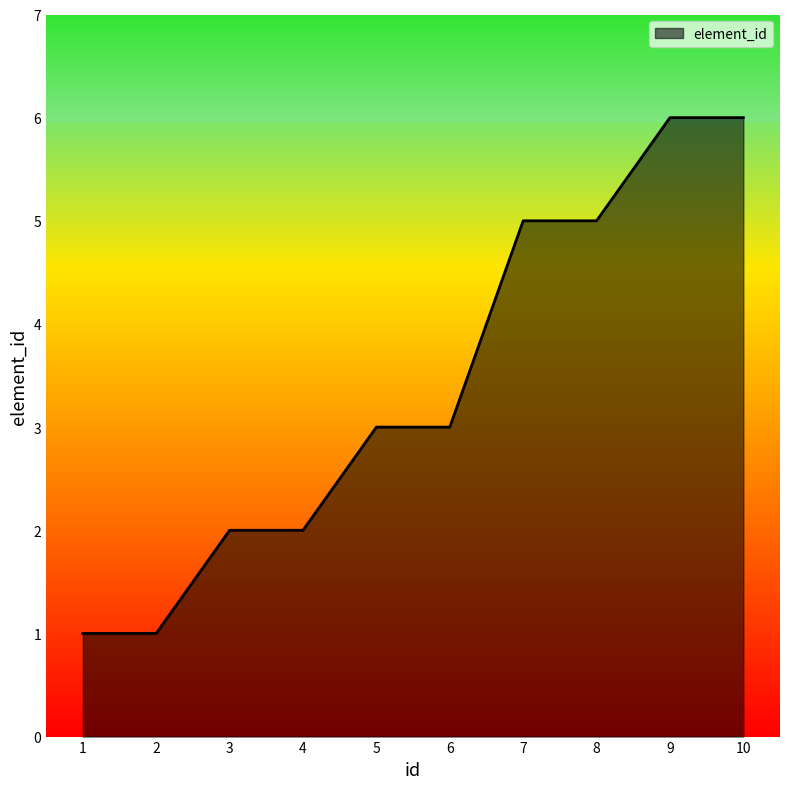

What is the change in value from 6 to 8?

+2